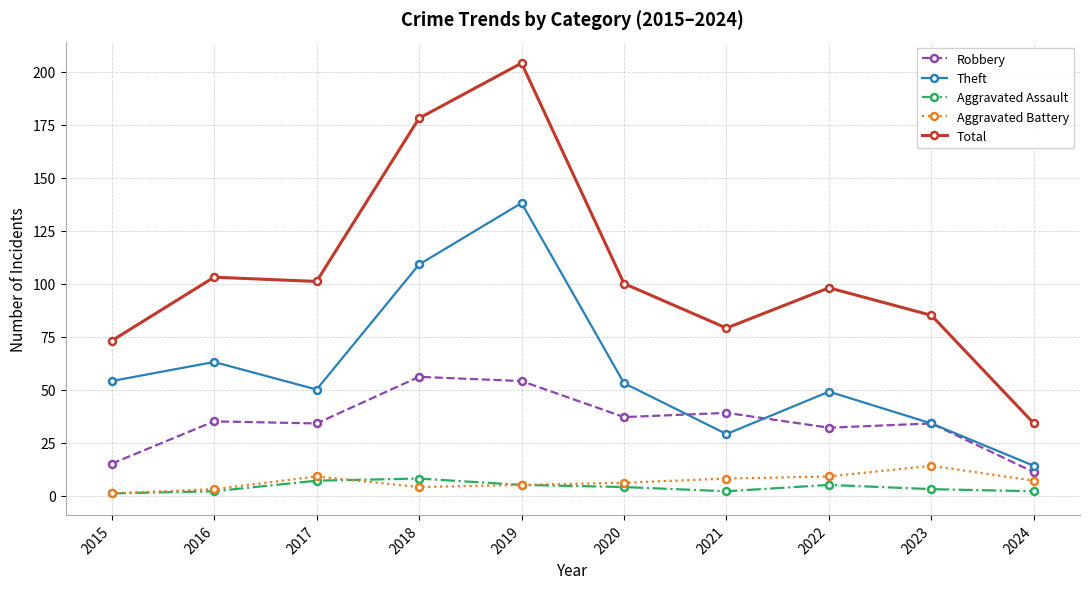

What is the difference between the maximum and second lowest values in the Aggravated Battery series?

11